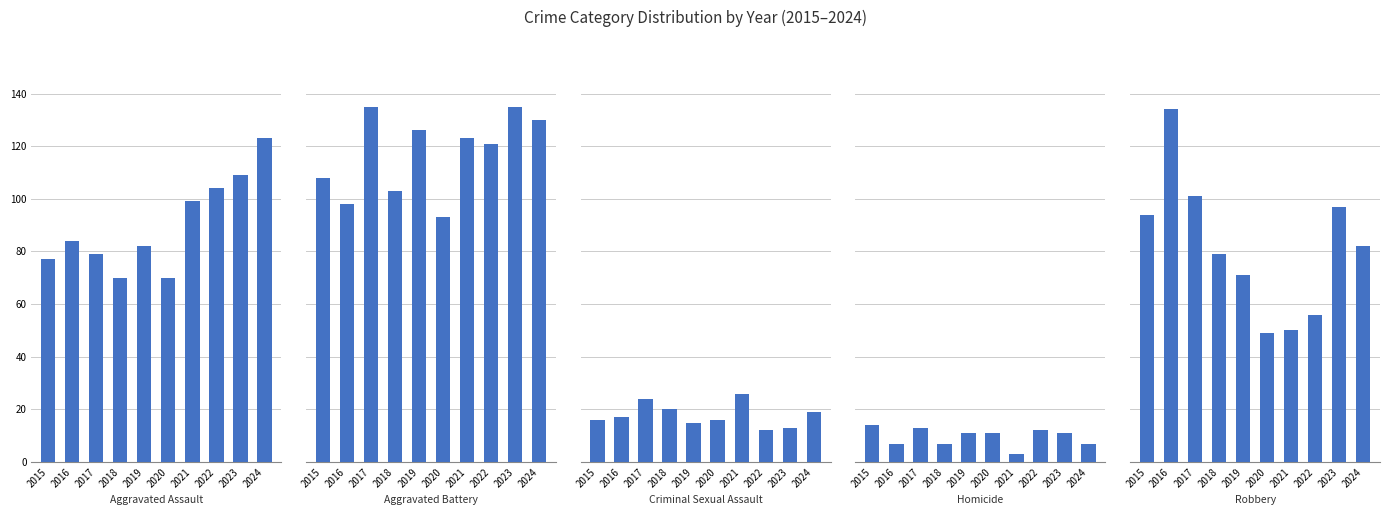

List the series in order of their peak value, highest first.

Aggravated Battery, Robbery, Aggravated Assault, Criminal Sexual Assault, Homicide